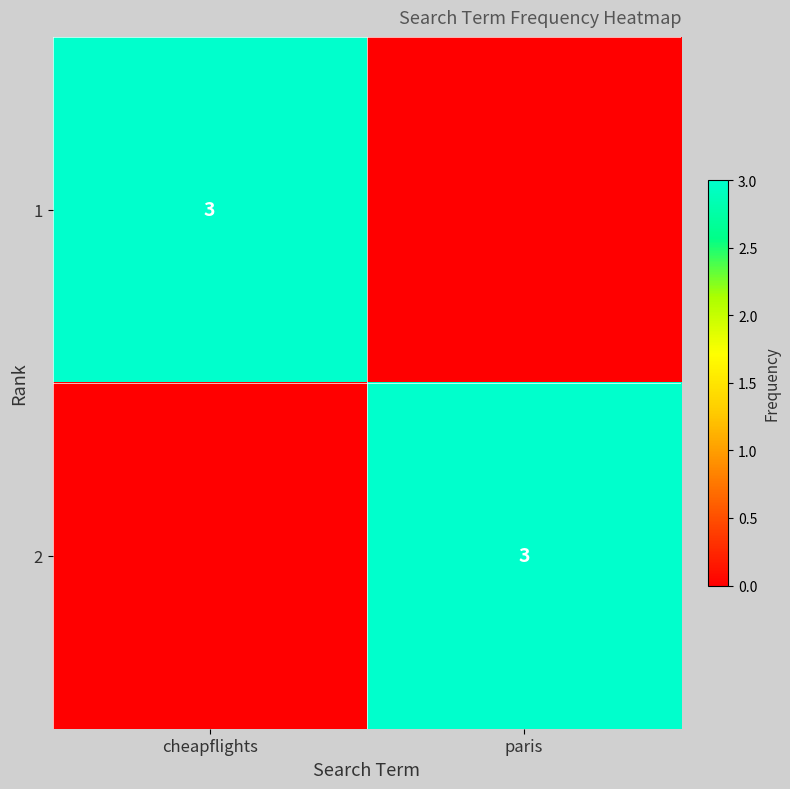

The value of 2 at paris is 1. True or false?

False